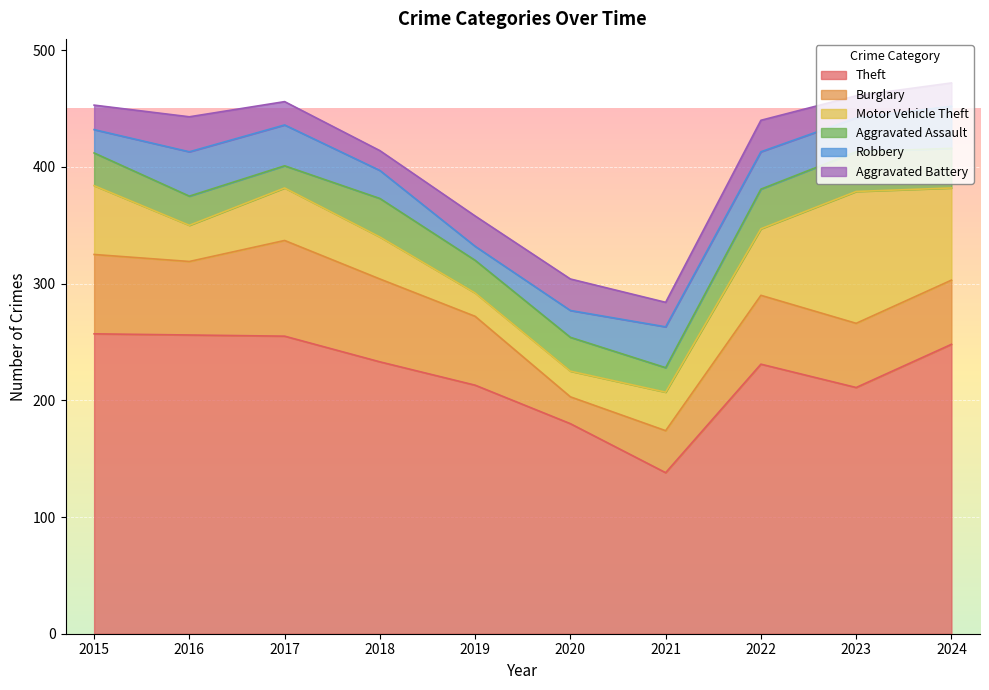

What is the sum of all Motor Vehicle Theft values?

495